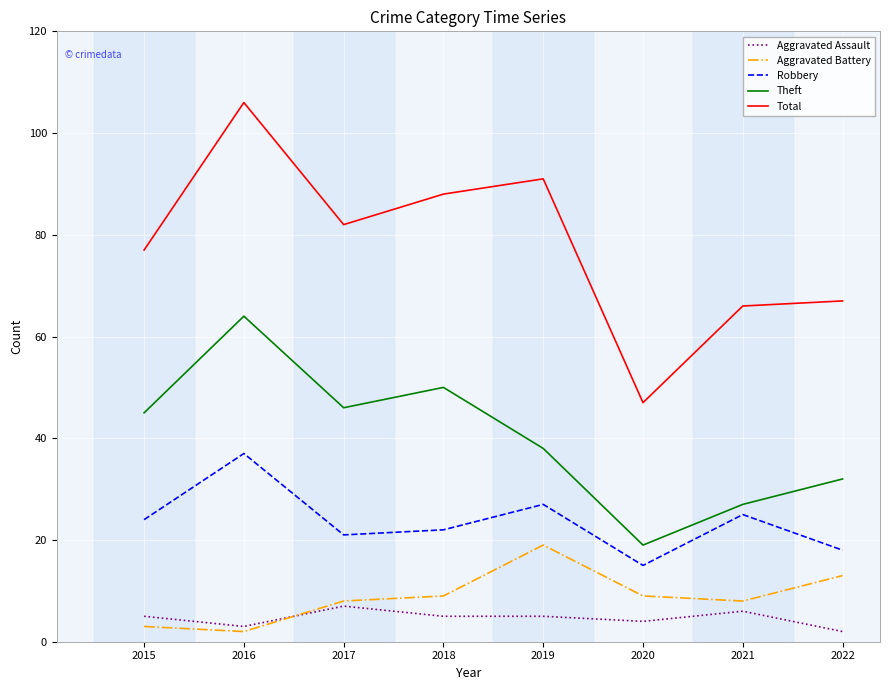

Which series has the largest total across all categories?

Total